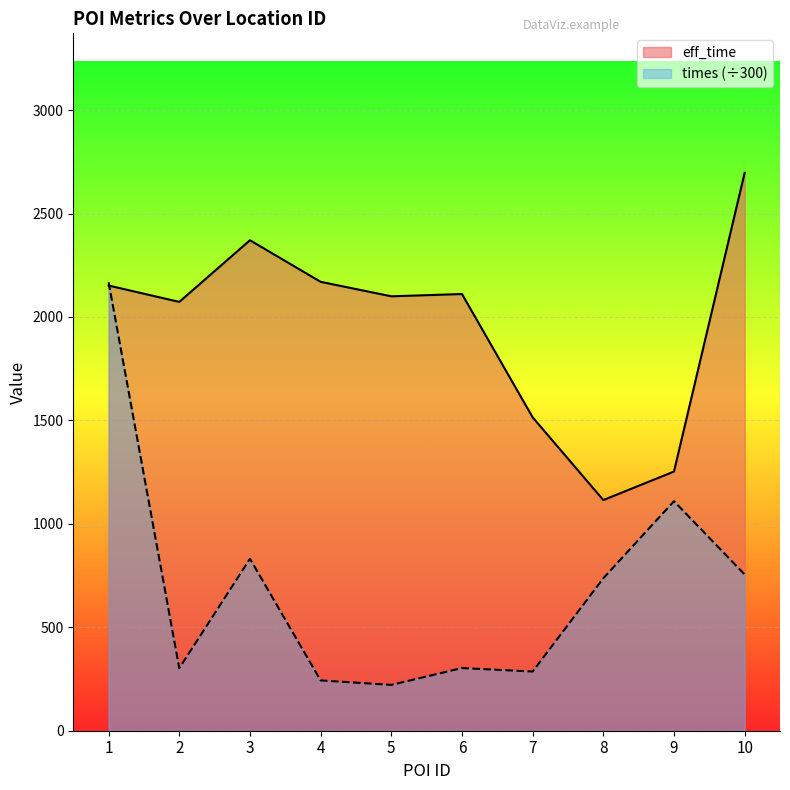

What is the difference between the maximum and minimum values in the eff_time series?

1582.0